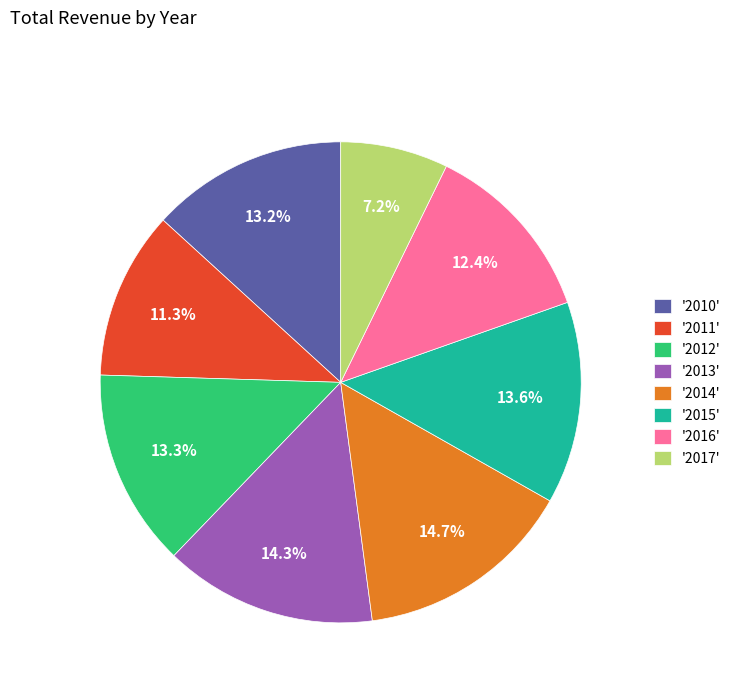

Which category has the smallest portion of the pie?

'2017'